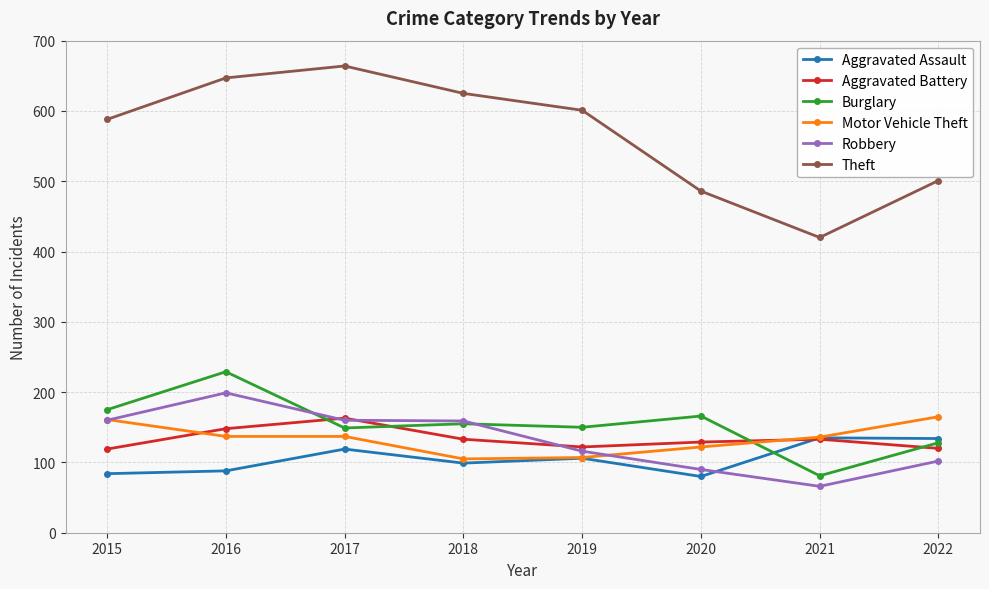

What is the difference between the second highest and minimum values in the Robbery series?

94